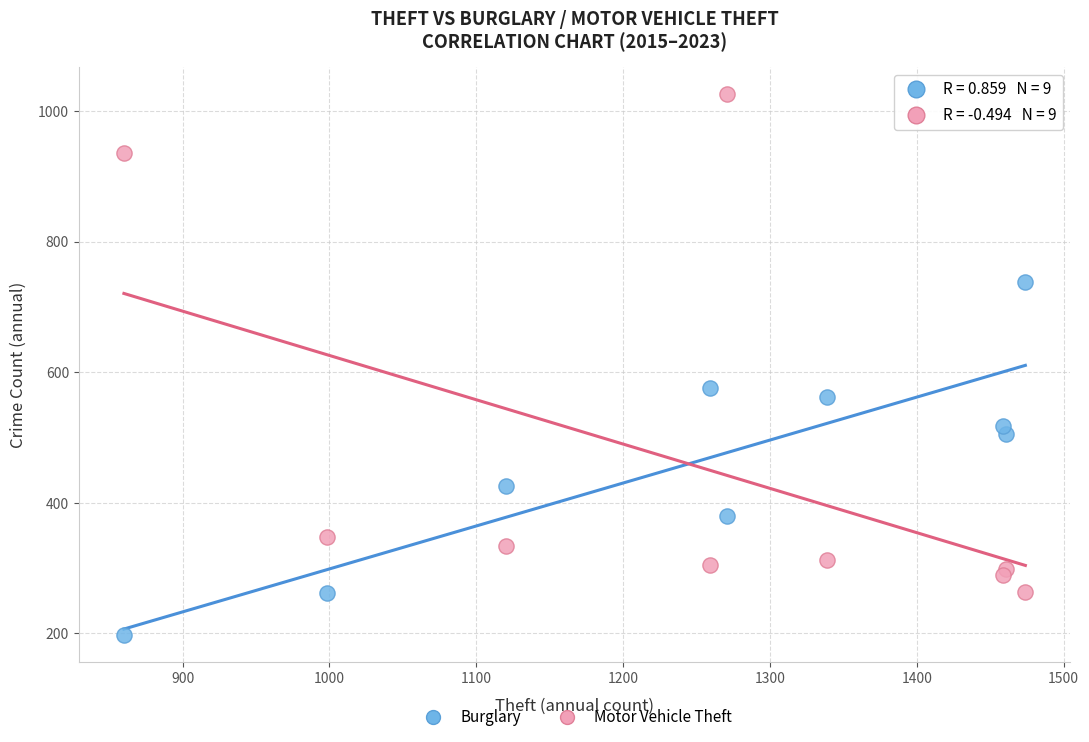

Which series has the widest spread of Y values?

Motor Vehicle Theft